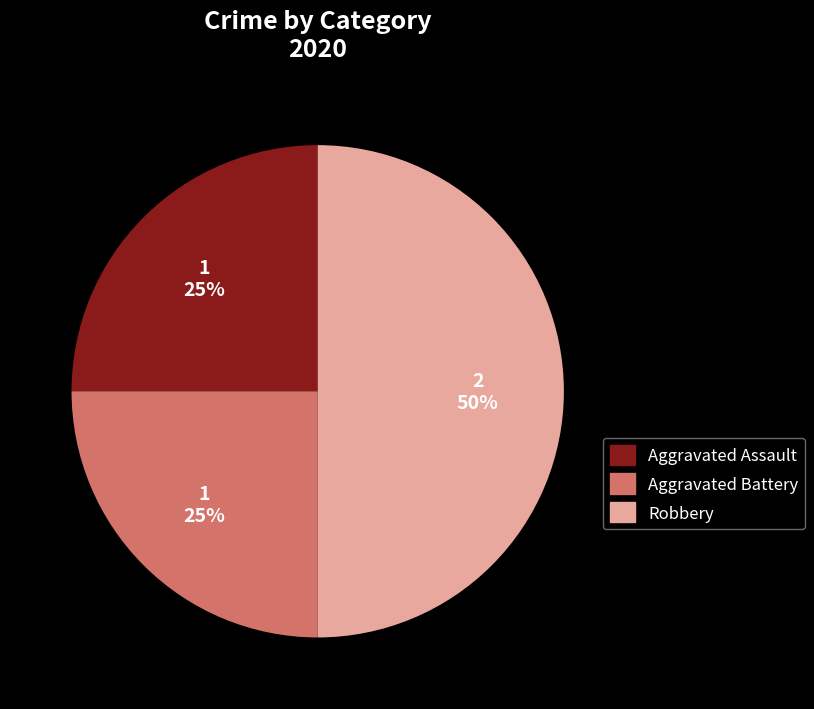

To the nearest percent, what portion does Robbery represent?

50%